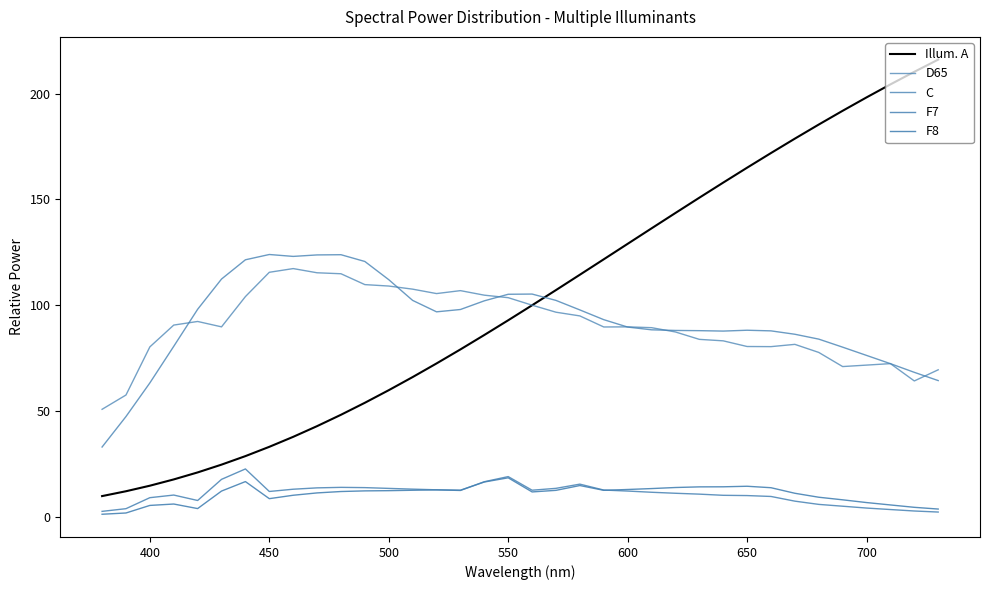

At how many categories does at least one series exceed 199?

3